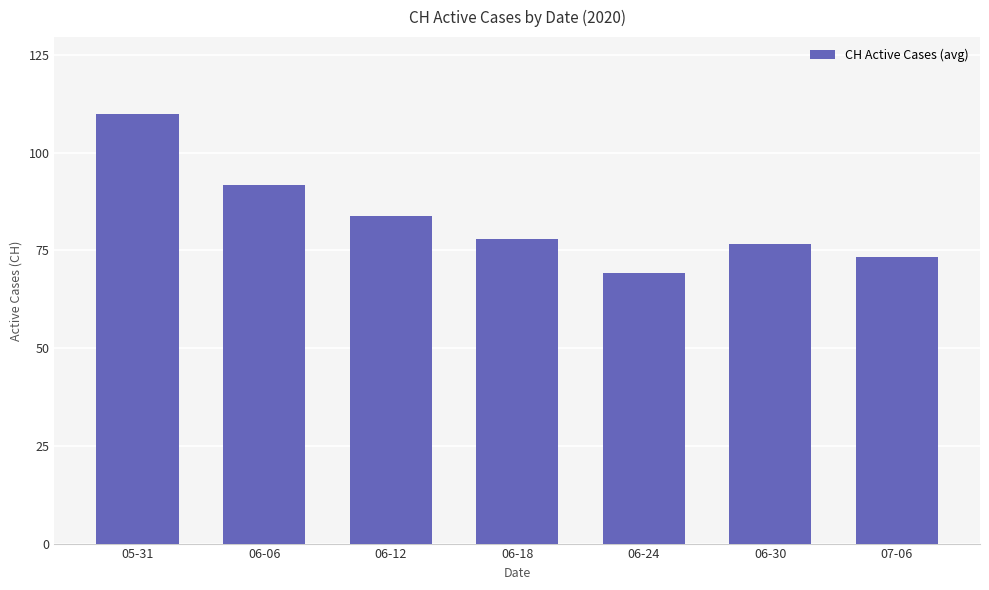

At which label does the data first exceed 77?

05-31